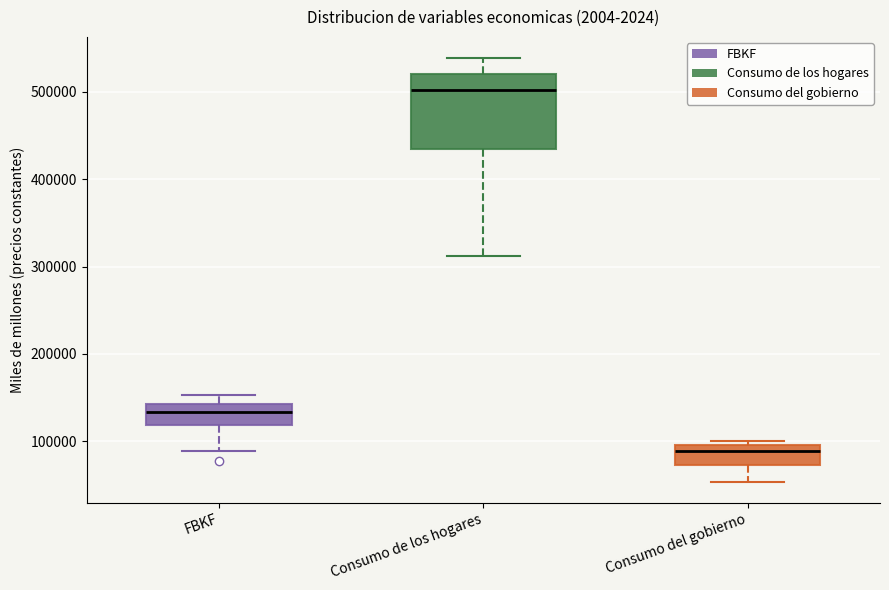

Where does the median line of the box for Consumo del gobierno sit on the y-axis? The values are not printed on the chart, so give them approximately, as read against the axis.

90000